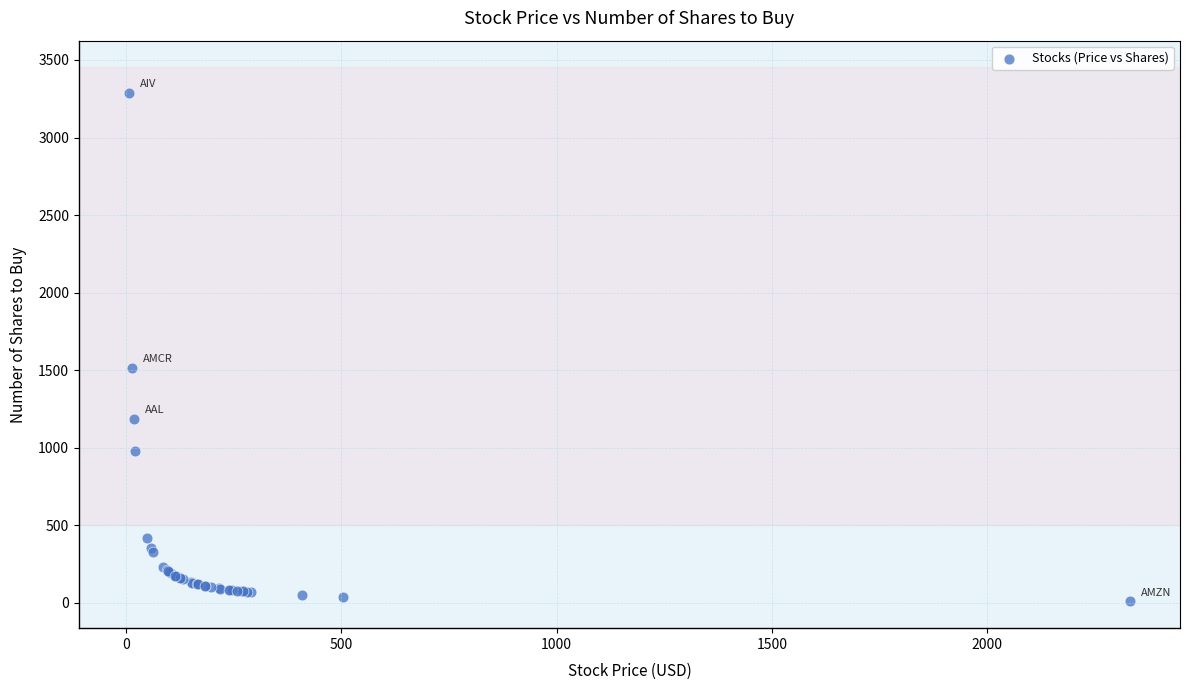

What Y value in the scatter plot is closest to 1648?

1515